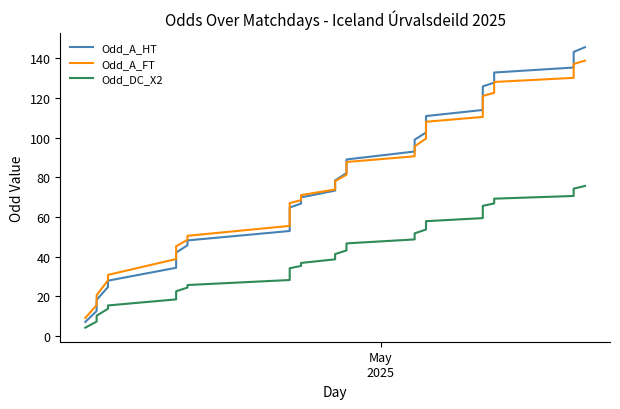

True or false: Odd_A_FT has more than 1 interior local peaks.

False